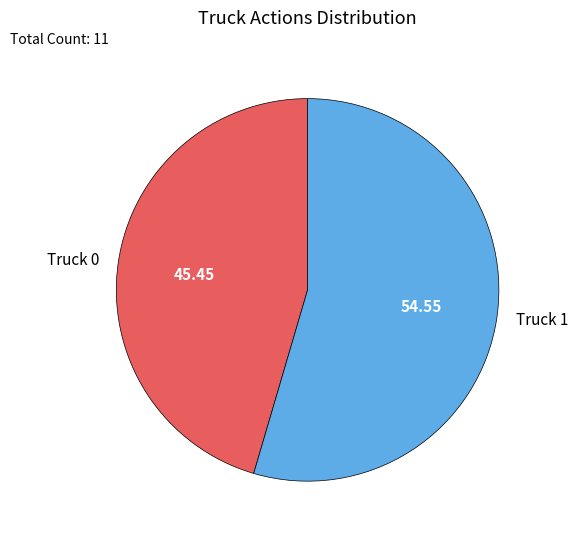

What is the majority slice?

Truck 1